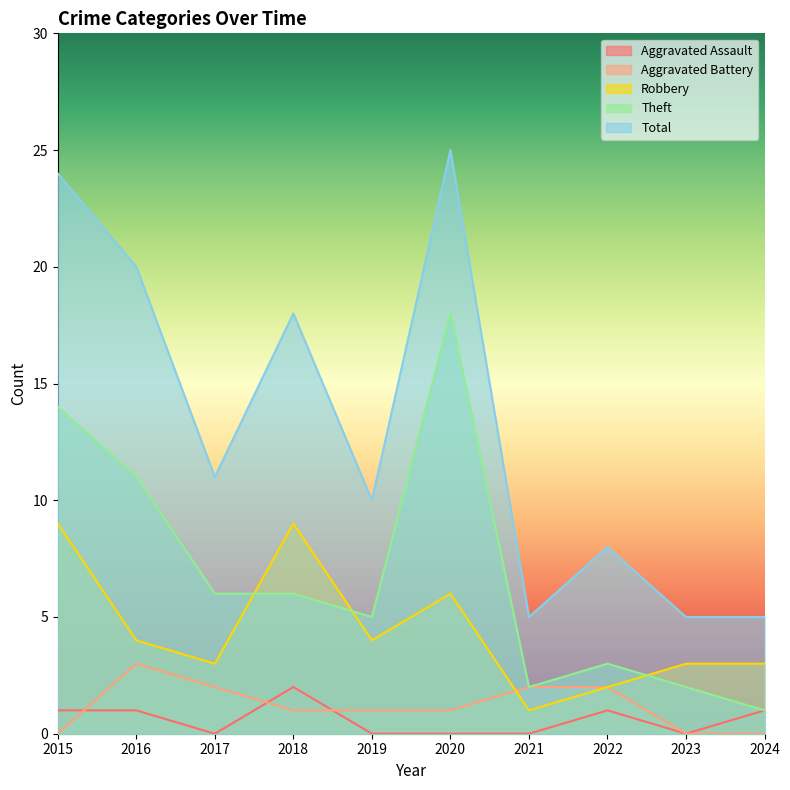

Which series has the widest spread of values?

Total